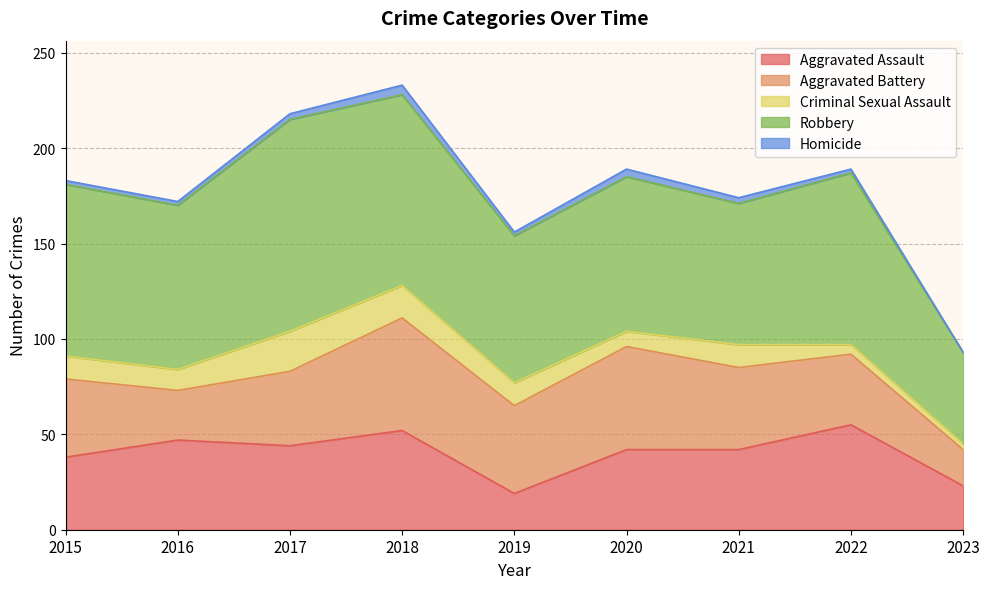

List the series in order of their peak value, highest first.

Robbery, Aggravated Battery, Aggravated Assault, Criminal Sexual Assault, Homicide